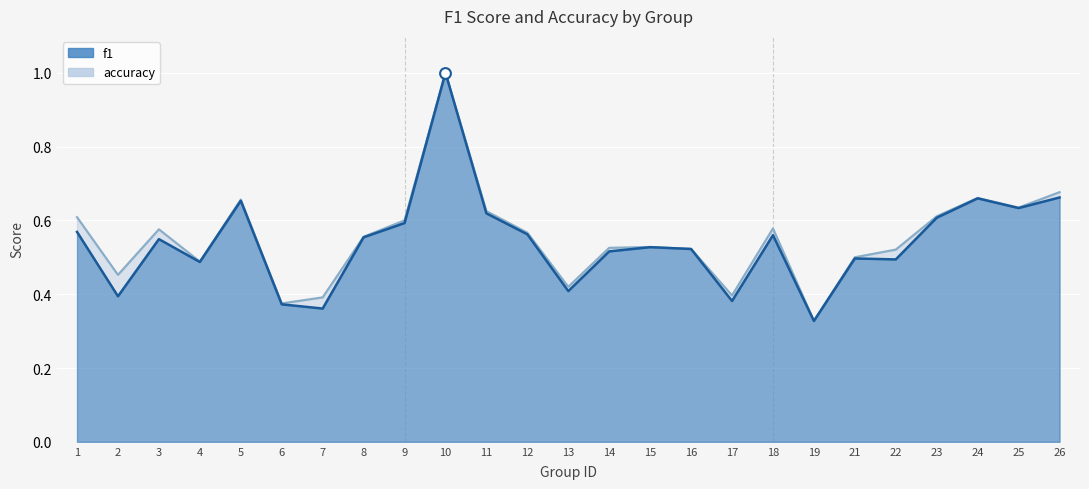

Which series has the widest spread of Y values?

f1